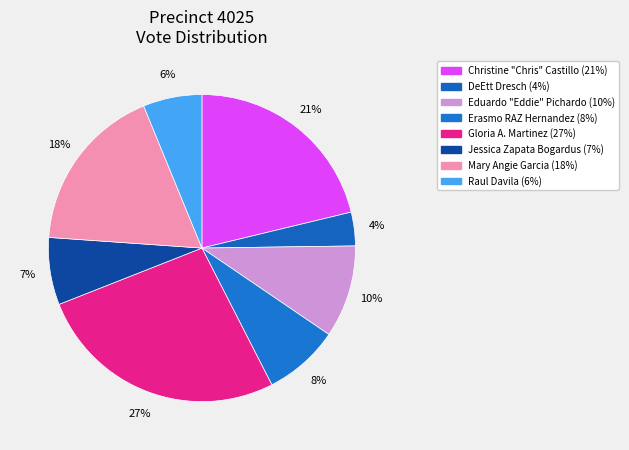

Is it true that Mary Angie Garcia is 24% of the pie?

False